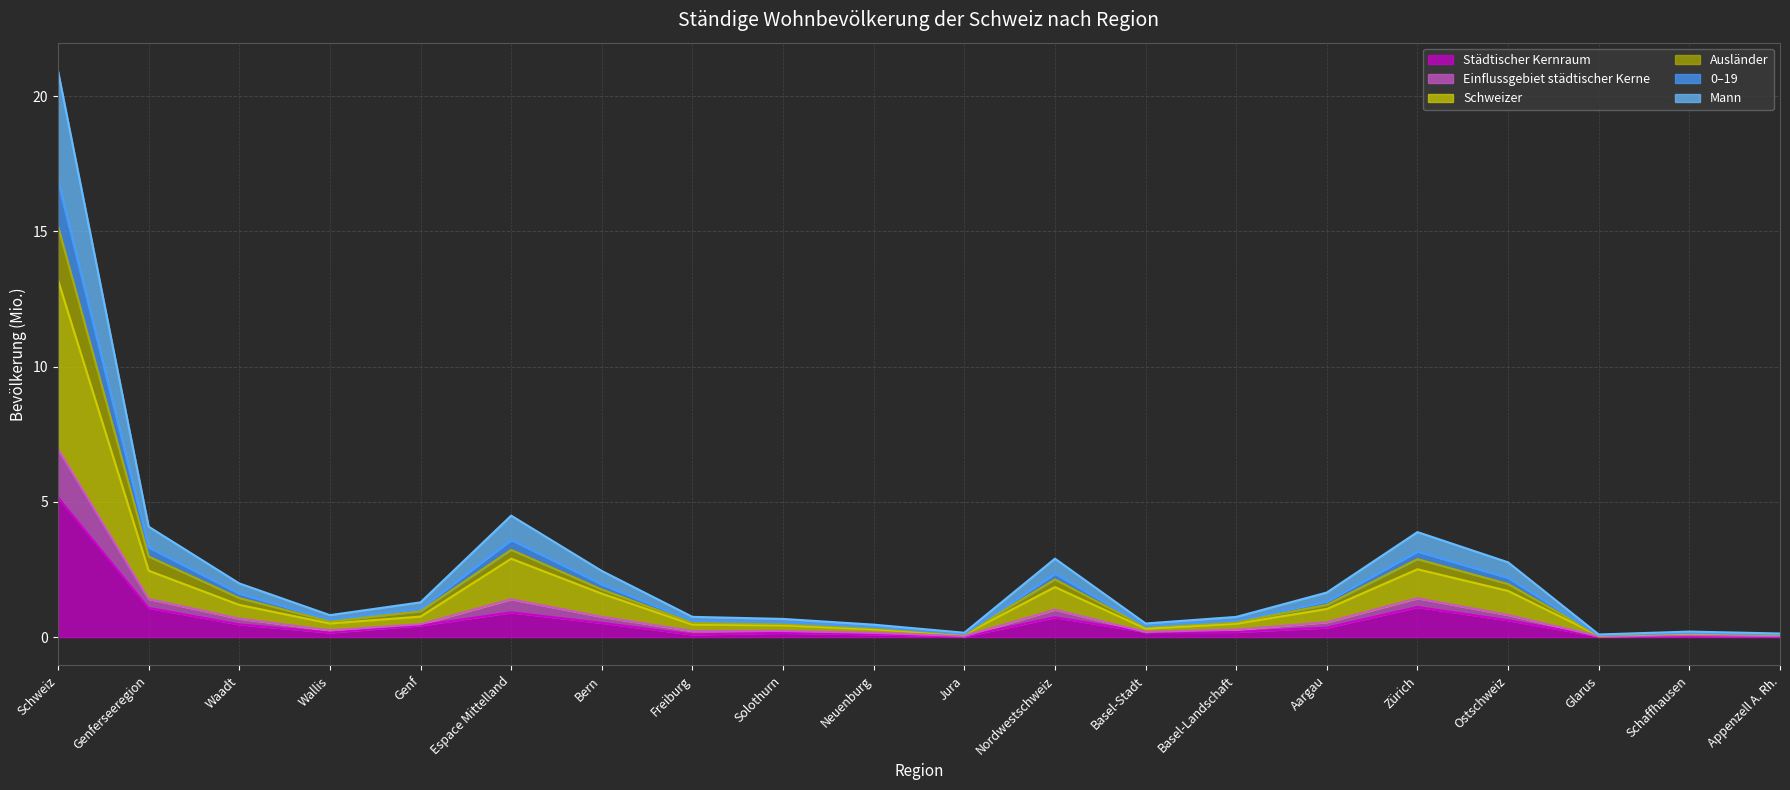

What is the maximum value for Städtischer Kernraum?

5.2